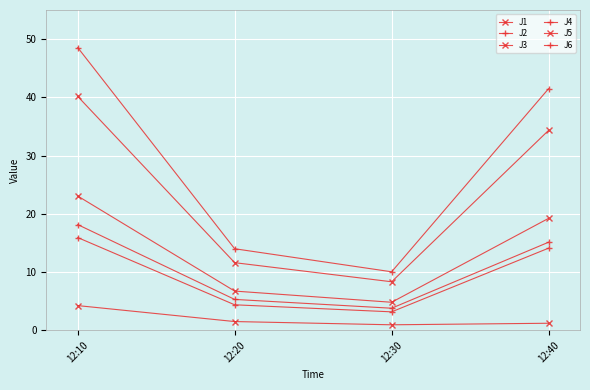

How many lines are shown in the chart?

6